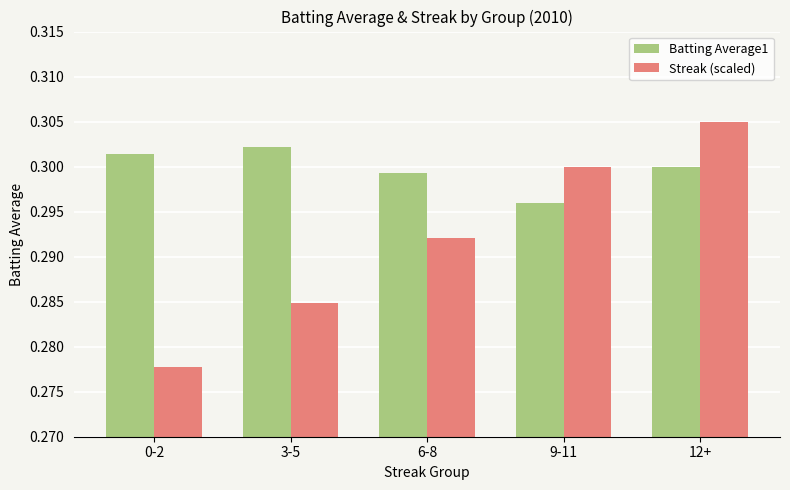

At 6-8, list the series in order from largest to smallest.

Batting Average1, Streak (scaled)